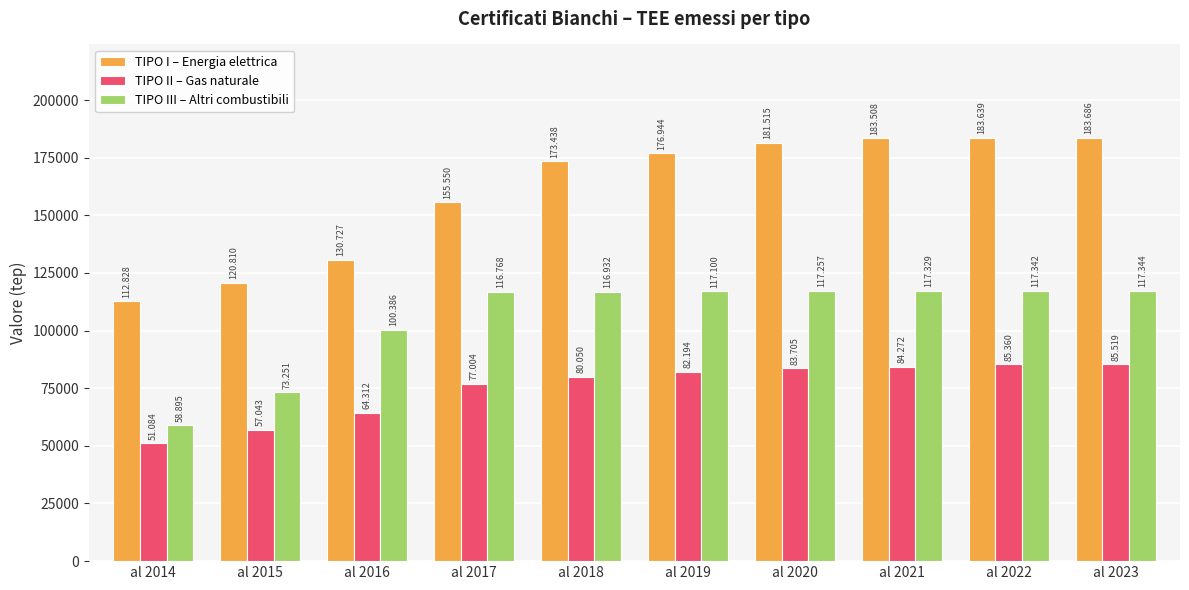

How many bars are there in each group?

3